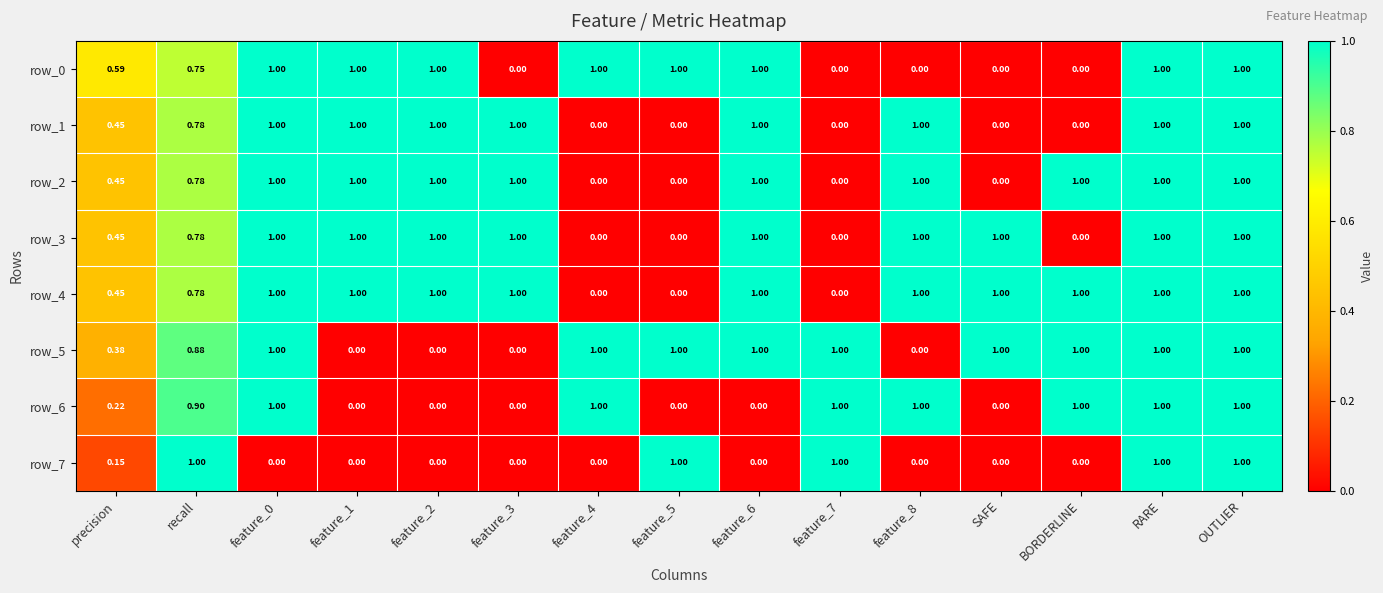

How many positive values does the row_5 series have?

11